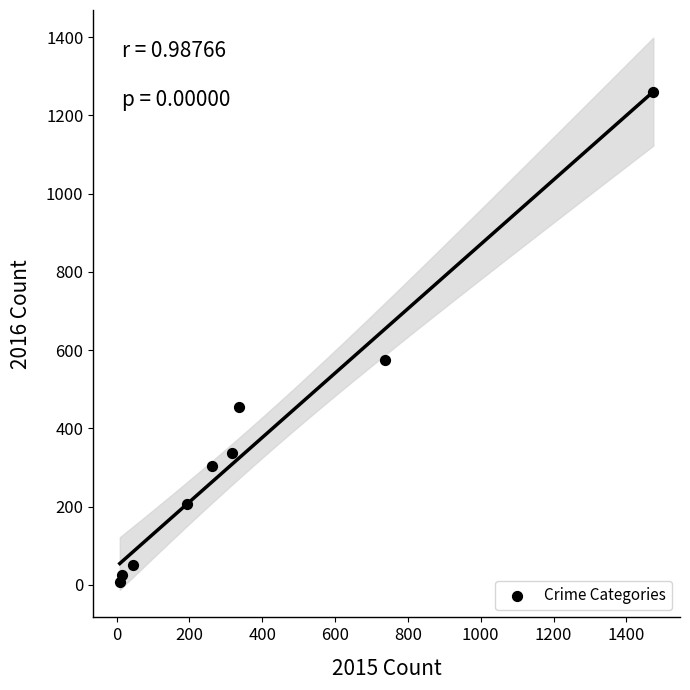

What is the average Y value?

358